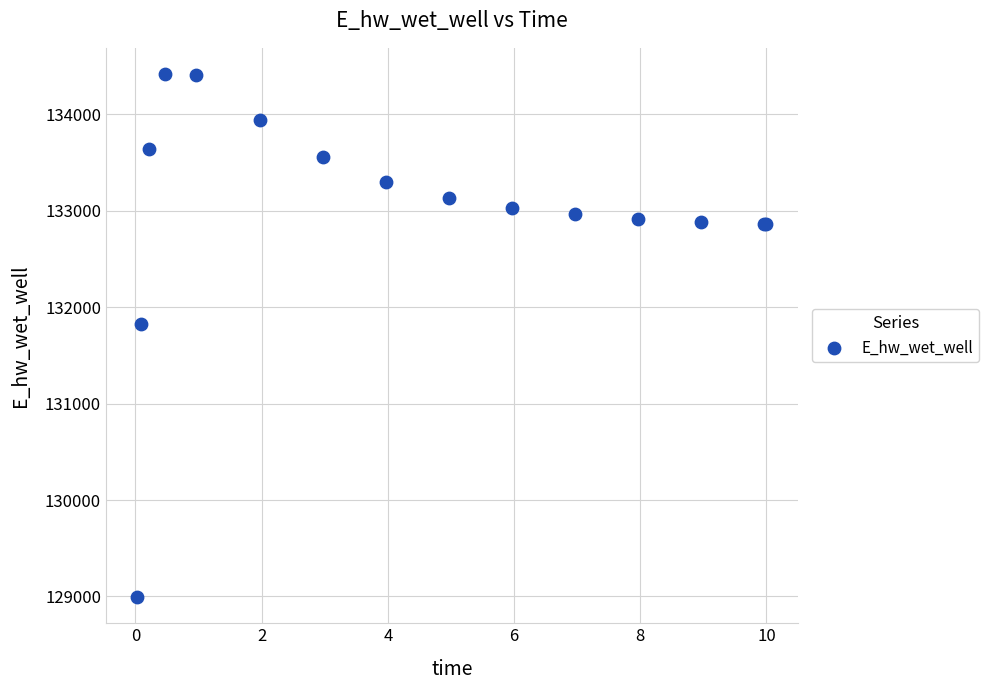

What Y value in the scatter plot is closest to 131706?

131823.7